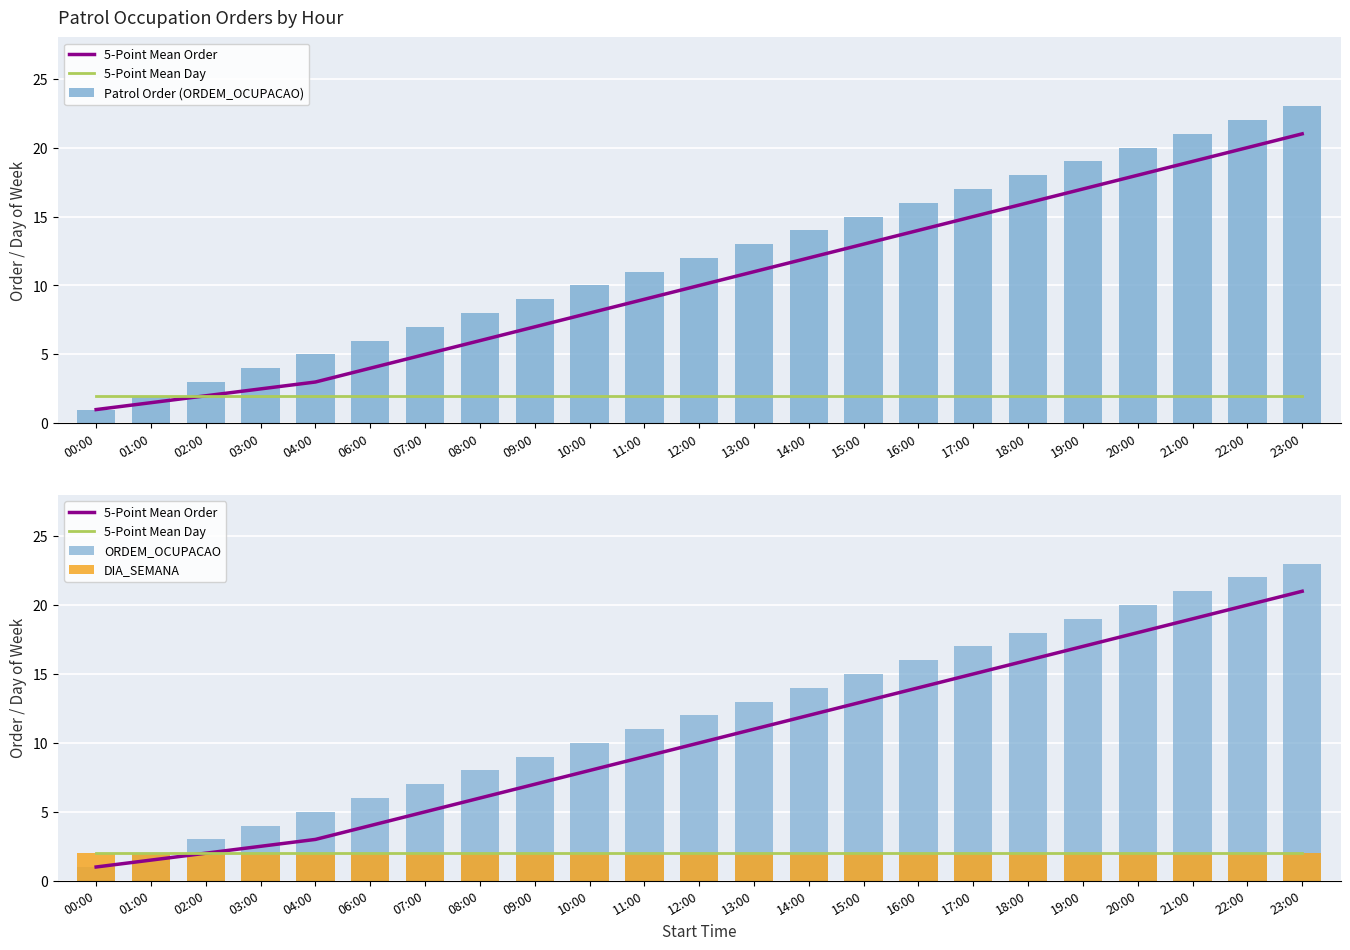

At which label does Patrol Order (ORDEM_OCUPACAO) reach its peak?

23:00